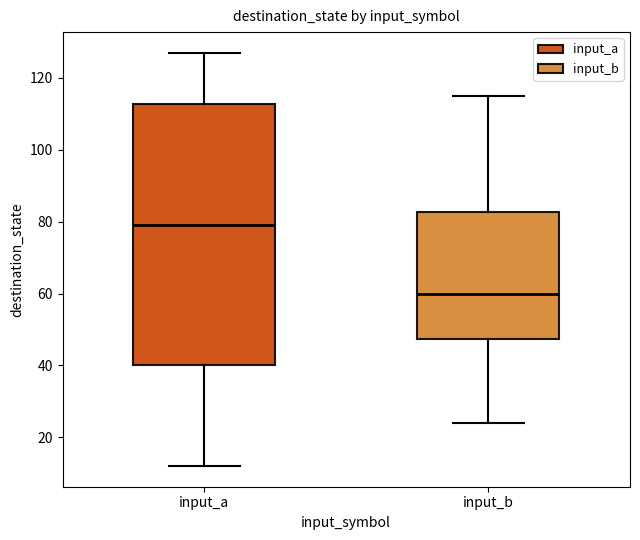

Reading left to right, transcribe this box plot: for each box, give where its median line is, the range the box spans, and where its two whiskers end, as read against the y-axis. The values are not printed on the chart, so give them approximately, as read against the axis.

input_a: median 80, box 40 to 112, whiskers 12 to 128
input_b: median 60, box 48 to 82, whiskers 24 to 116